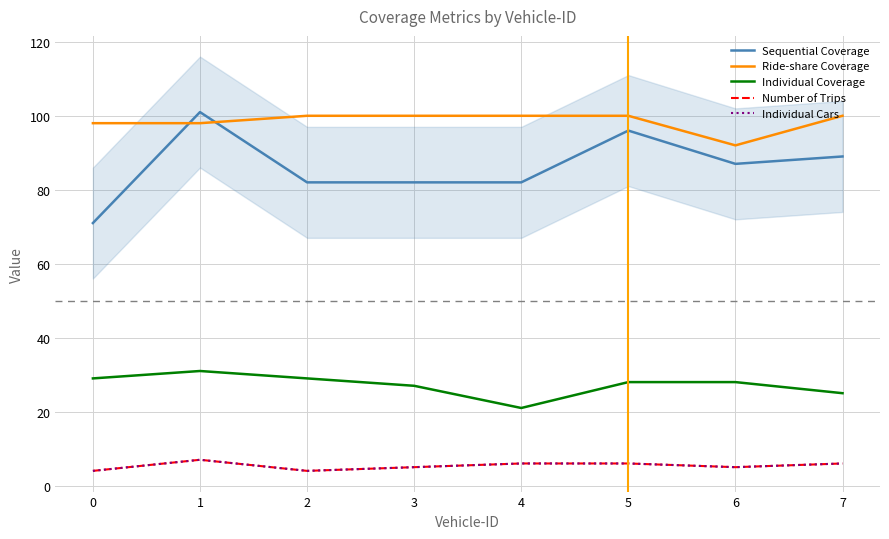

What is the average value of the Sequential Coverage series?

86